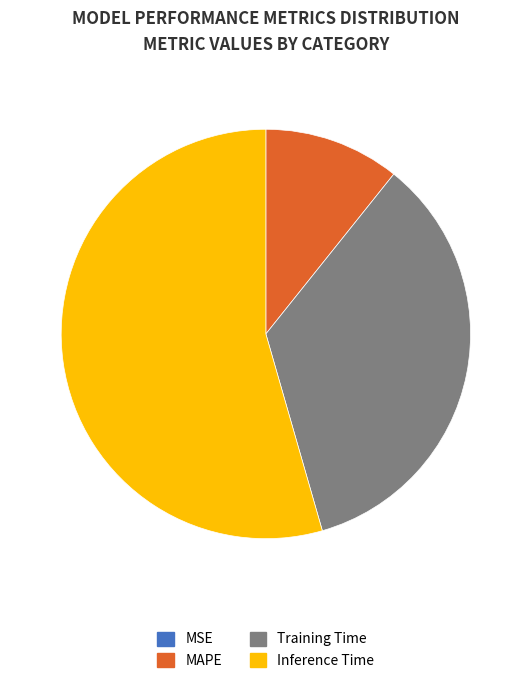

Which category has the biggest portion of the pie?

Inference Time